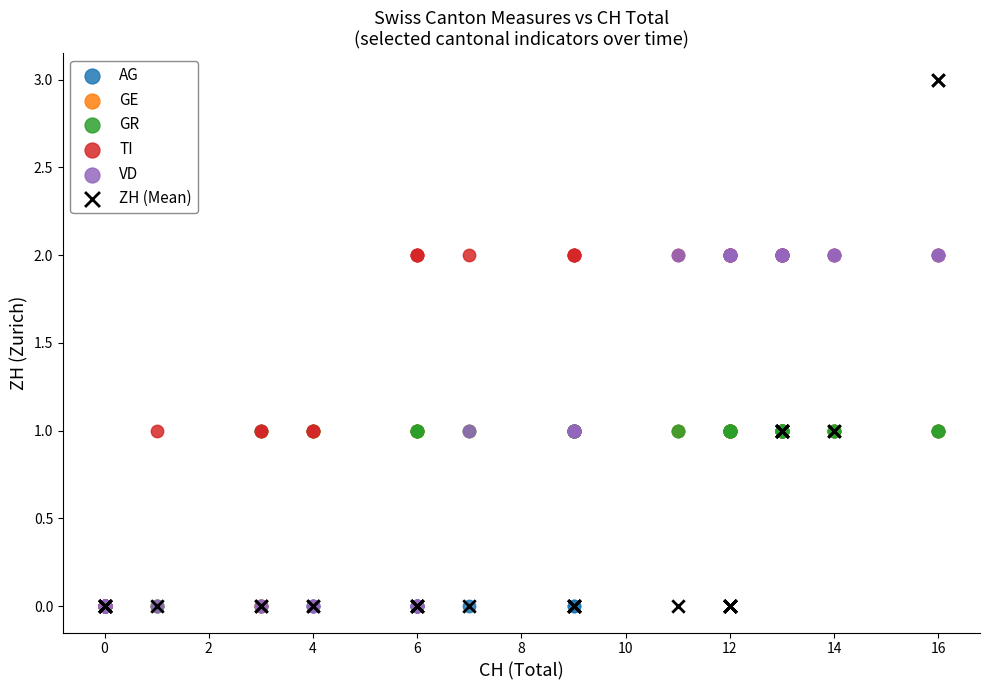

What are all the series names shown in the legend?

AG, GE, GR, TI, VD, ZH (Mean)